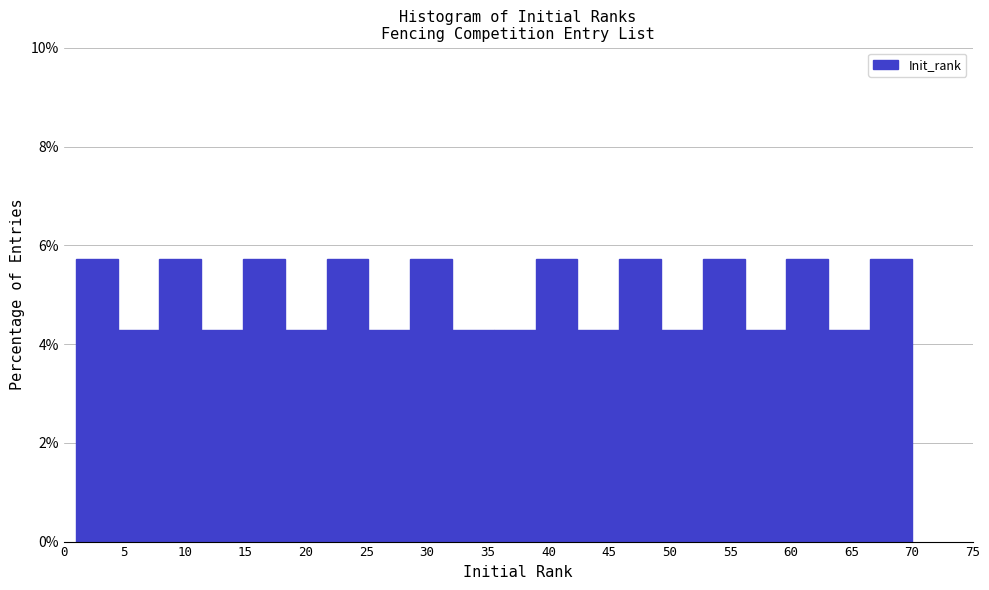

What is the height of the bar covering 42.40 to 45.85 on the x-axis? Neither the bar edges nor the heights are printed on the chart, so give them approximately, as read against the axes.

4.2